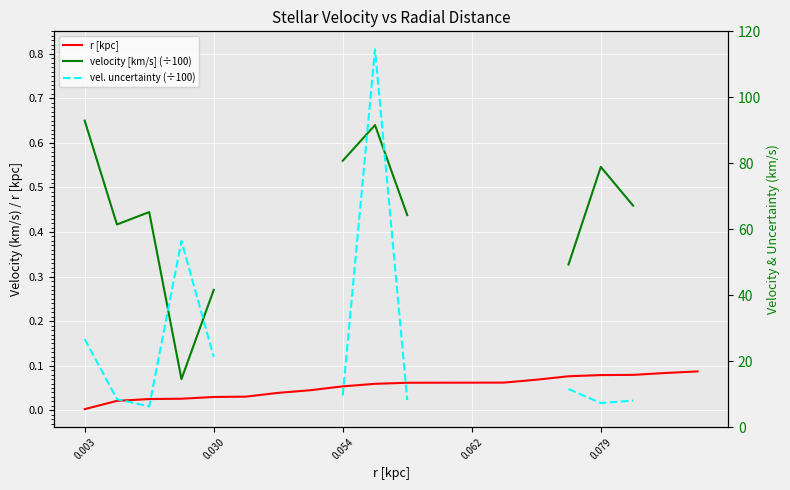

True or false: vel. uncertainty (÷100) and velocity [km/s] (÷100) intersect in this chart.

True